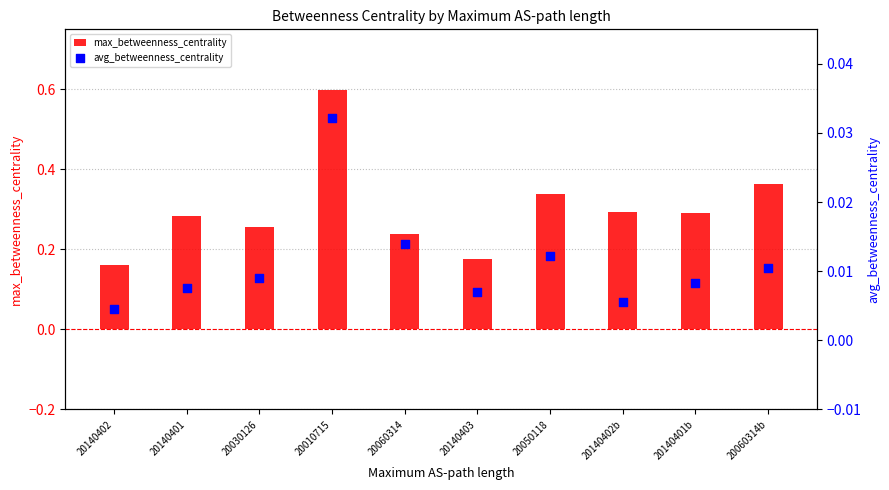

Which series contains the highest Y value?

max_betweenness_centrality